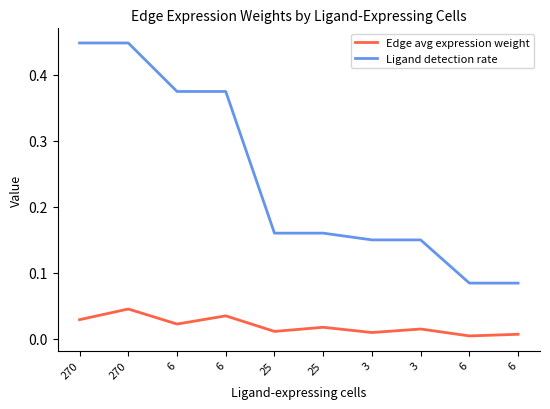

What are all the series names shown in the legend?

Edge avg expression weight, Ligand detection rate